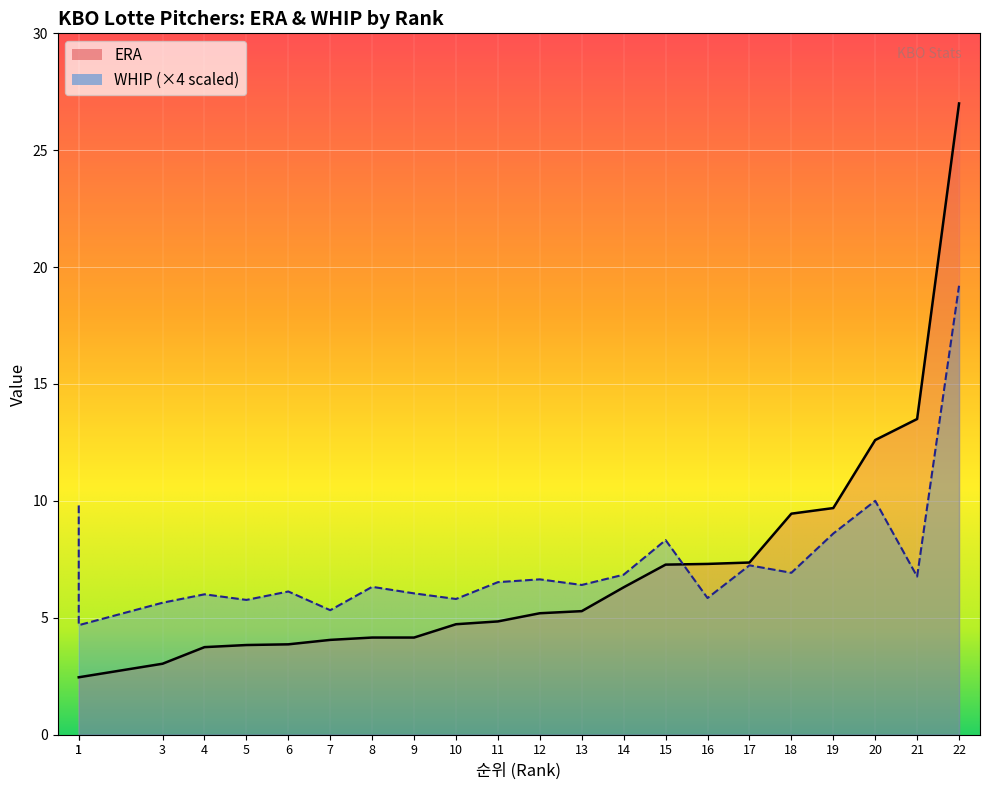

At which label does ERA first exceed 5?

12